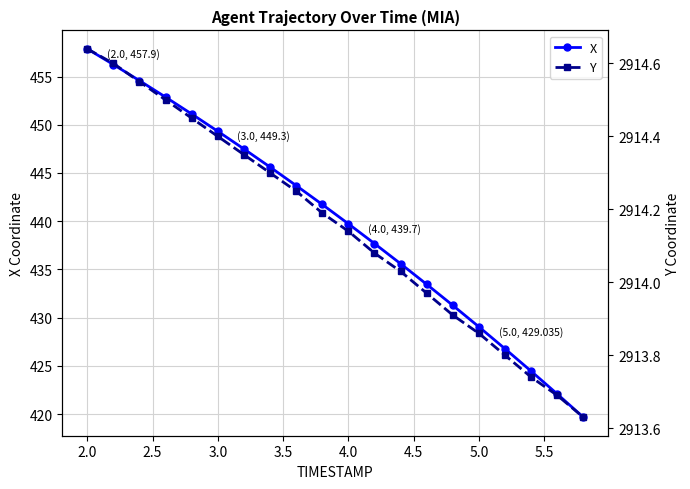

Which series has the largest total across all categories?

Y